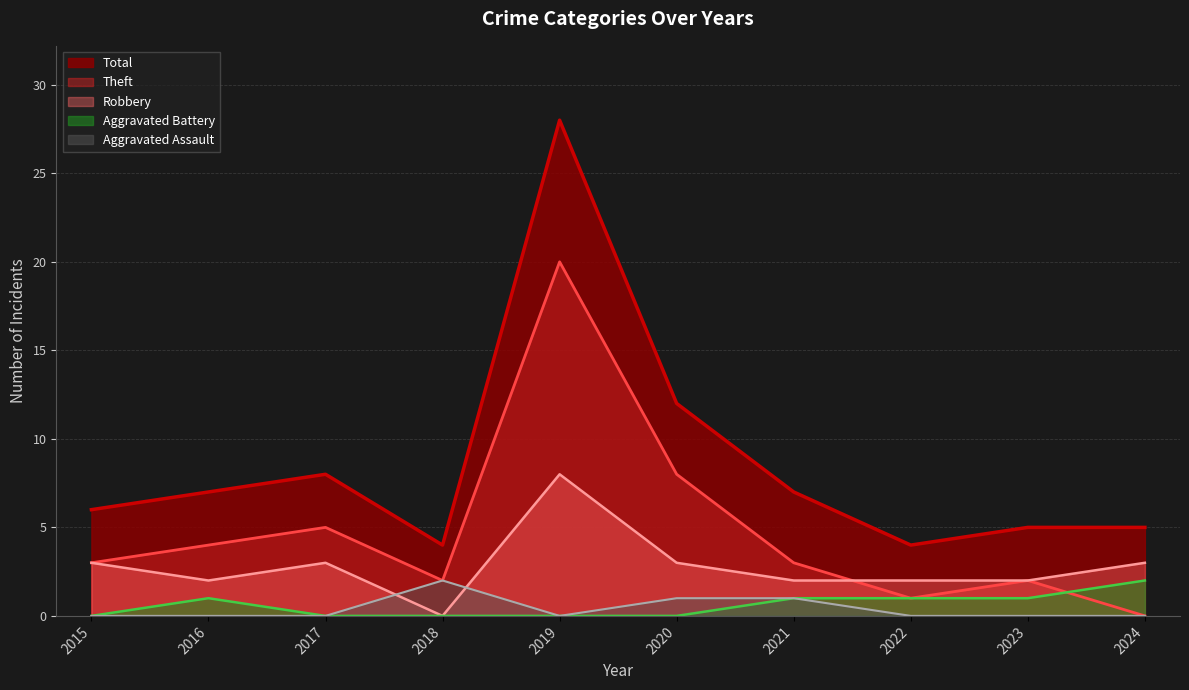

How many series are shown in this chart?

5